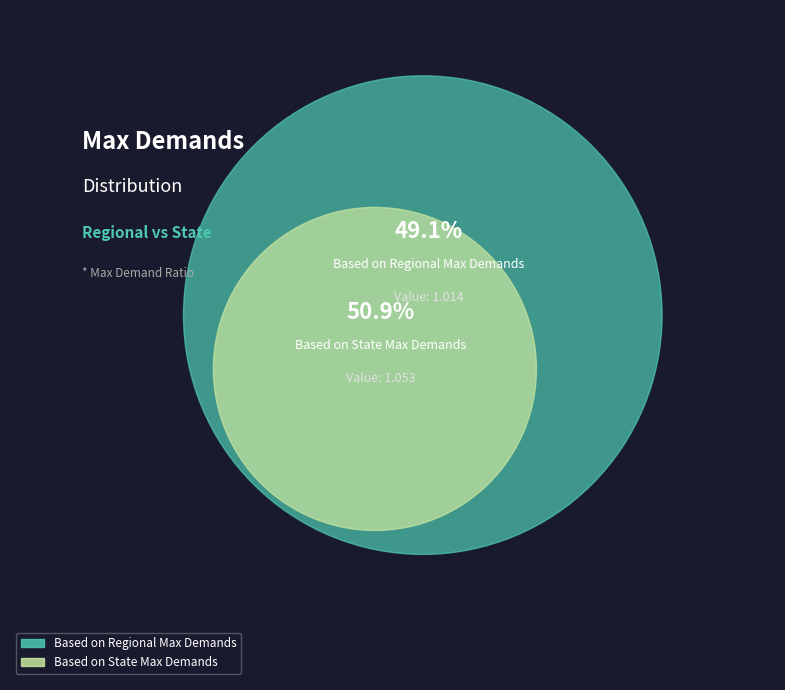

Count the number of slices in the pie.

2